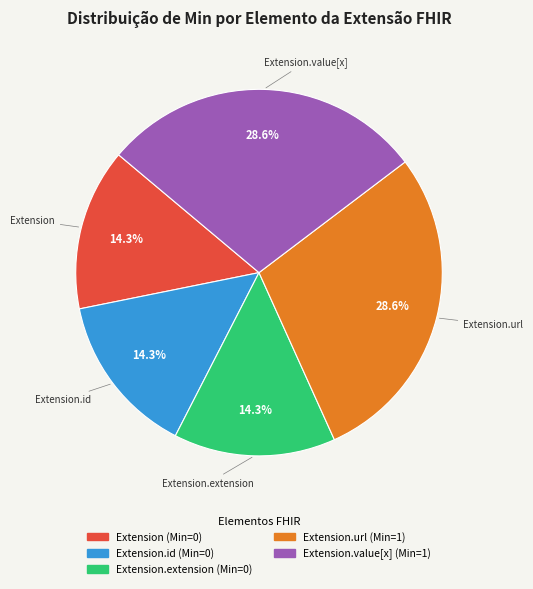

Is there any slice that represents more than half of the pie?

No